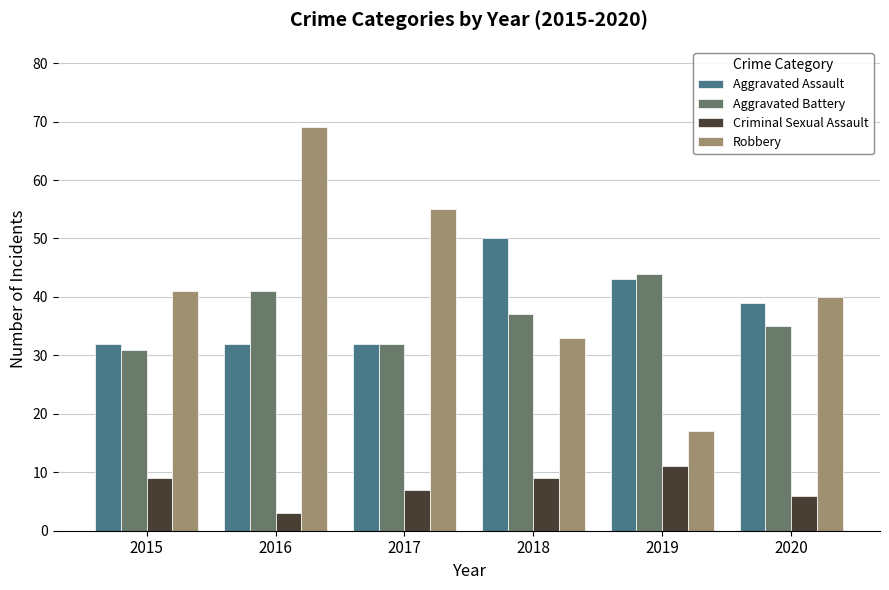

Reading left to right, extract all data points from this chart.

Aggravated Assault: 32	32	32	50	43	39
Aggravated Battery: 31	41	32	37	44	35
Criminal Sexual Assault: 9	3	7	9	11	6
Robbery: 41	69	55	33	17	40